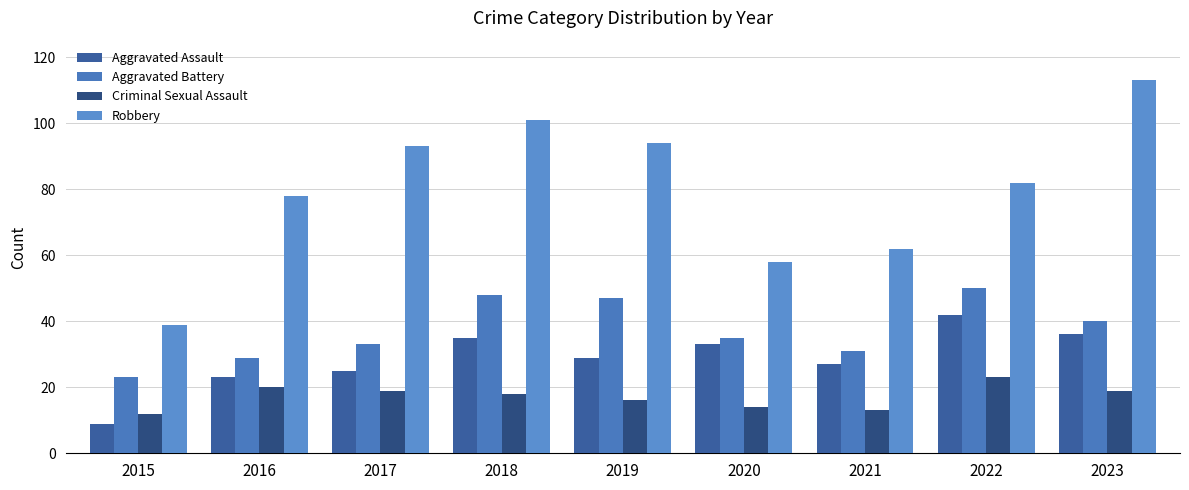

How many series are shown in this chart?

4